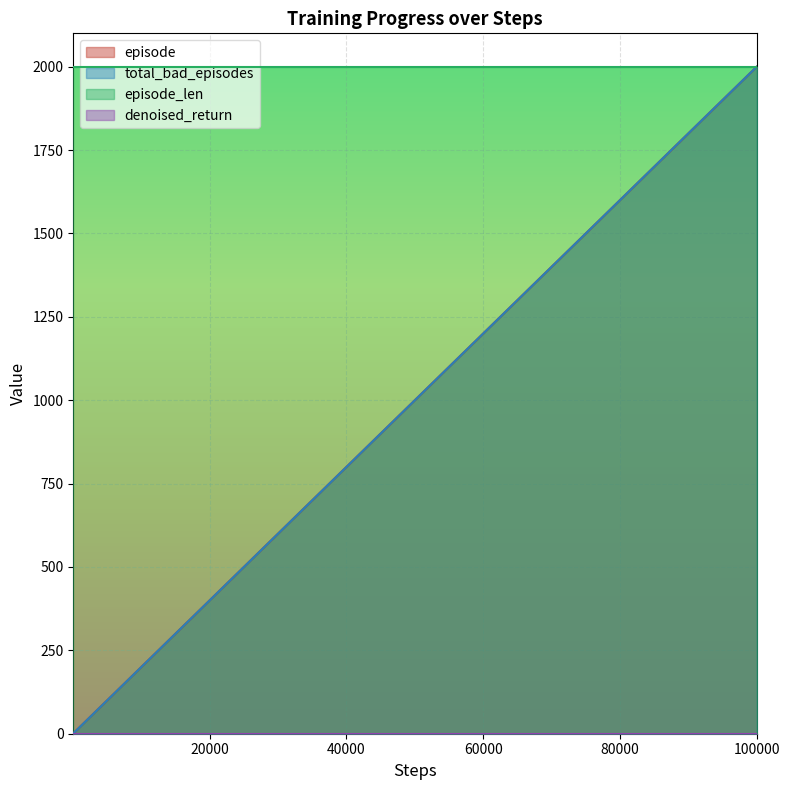

Does the chart display data point markers on the line(s)?

No